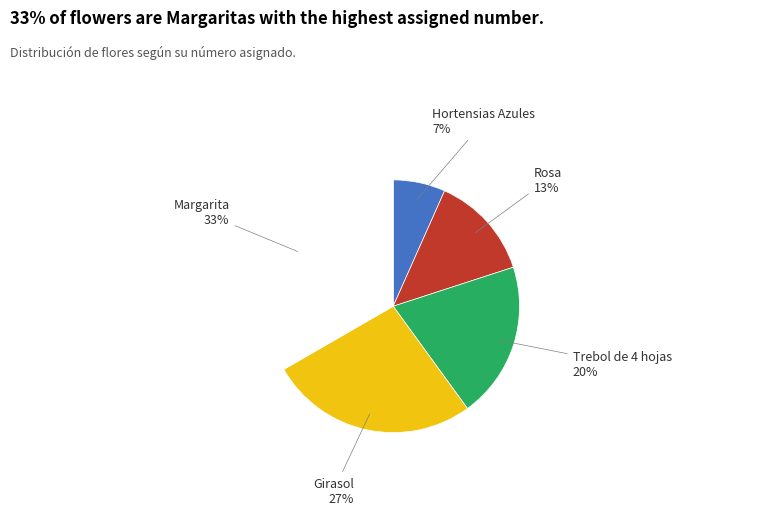

The Trebol de 4 hojas slice represents 20% of the pie. True or false?

True